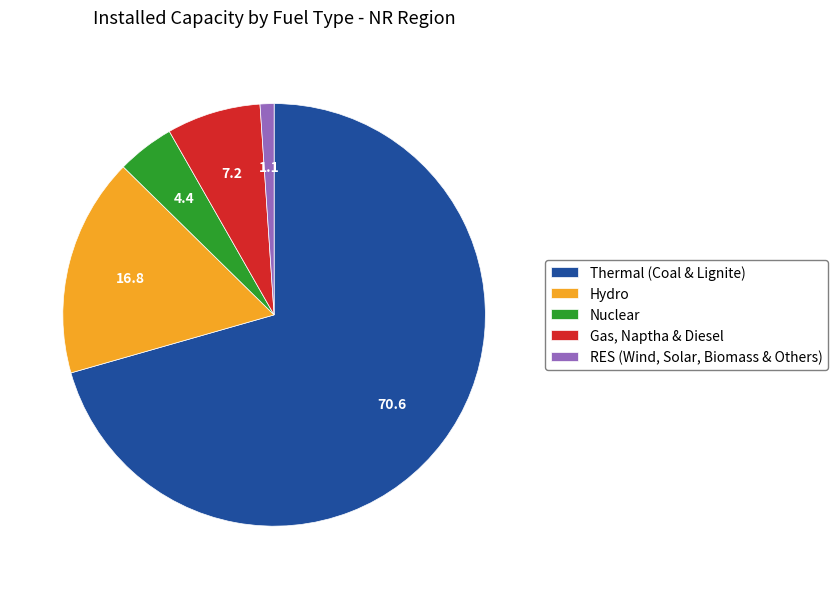

Is there any slice that represents more than half of the pie?

Yes